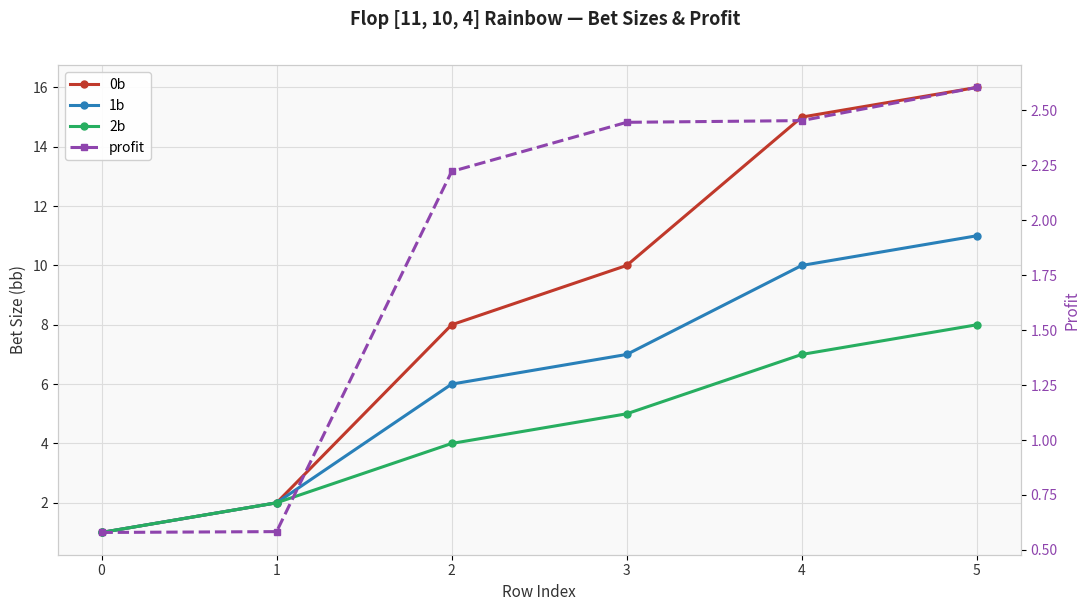

At which category is the sum across all series the highest?

5